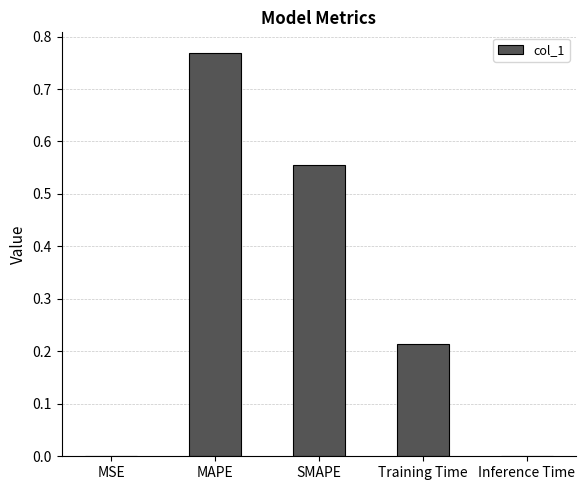

The chart shows a value of 0.3 at Training Time. True or false?

False